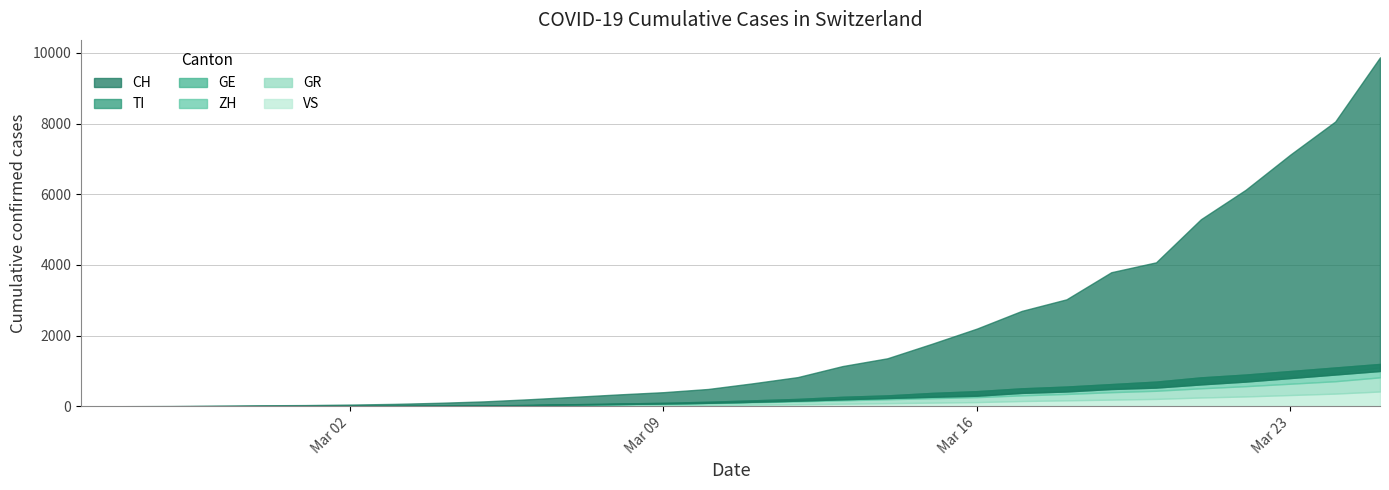

Reading left to right, transcribe all the data shown in this chart.

CH: 0	4	8	19	29	35	49	69	100	140	200	268	337	400	491	652	827	1139	1359	1772	2200	2700	3028	3795	4075	5294	6128	7127	8060	9877
TI: 0	1	1	1	2	2	4	8	12	18	30	50	66	80	100	129	160	200	235	270	300	380	420	490	530	620	700	800	900	1000
GE: 0	1	1	4	8	9	10	13	18	25	40	60	80	100	130	170	210	270	310	380	430	510	560	630	700	820	900	1000	1100	1200
ZH: 0	0	2	2	6	7	10	13	18	24	35	50	65	80	100	130	165	200	240	280	320	400	450	520	580	670	750	850	950	1100
GR: 0	2	2	6	6	6	9	10	15	20	30	45	58	70	90	115	140	170	200	230	260	310	350	400	440	510	570	640	710	820
VS: 0	0	0	1	1	2	3	3	5	8	12	18	24	30	38	48	60	75	90	105	120	150	170	190	210	250	280	320	360	420